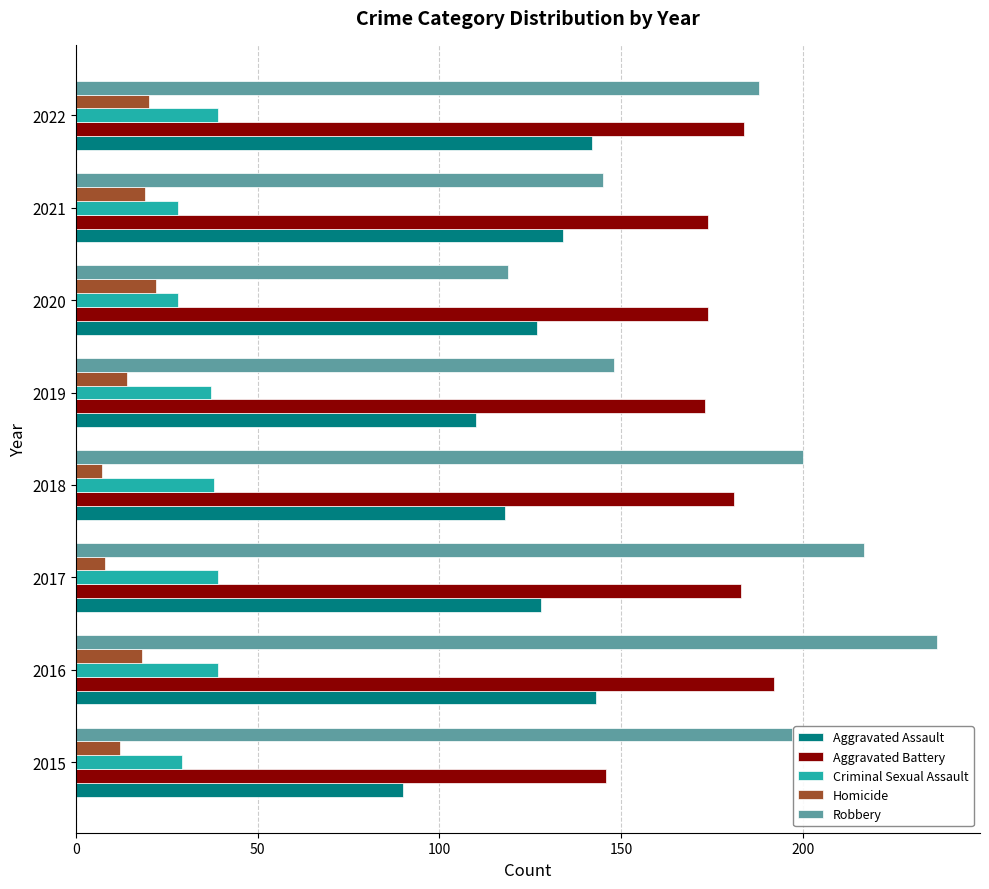

Rank the series by their maximum value, from highest to lowest.

Robbery, Aggravated Battery, Aggravated Assault, Criminal Sexual Assault, Homicide